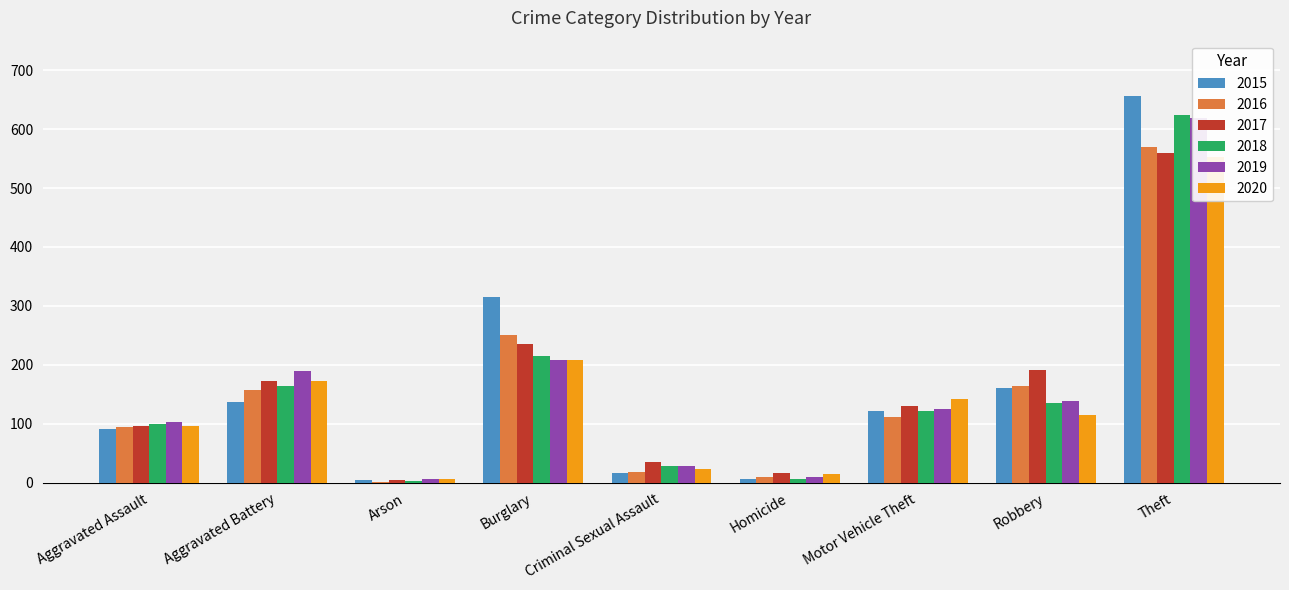

True or false: 2020 has a value of 19 at Homicide.

False